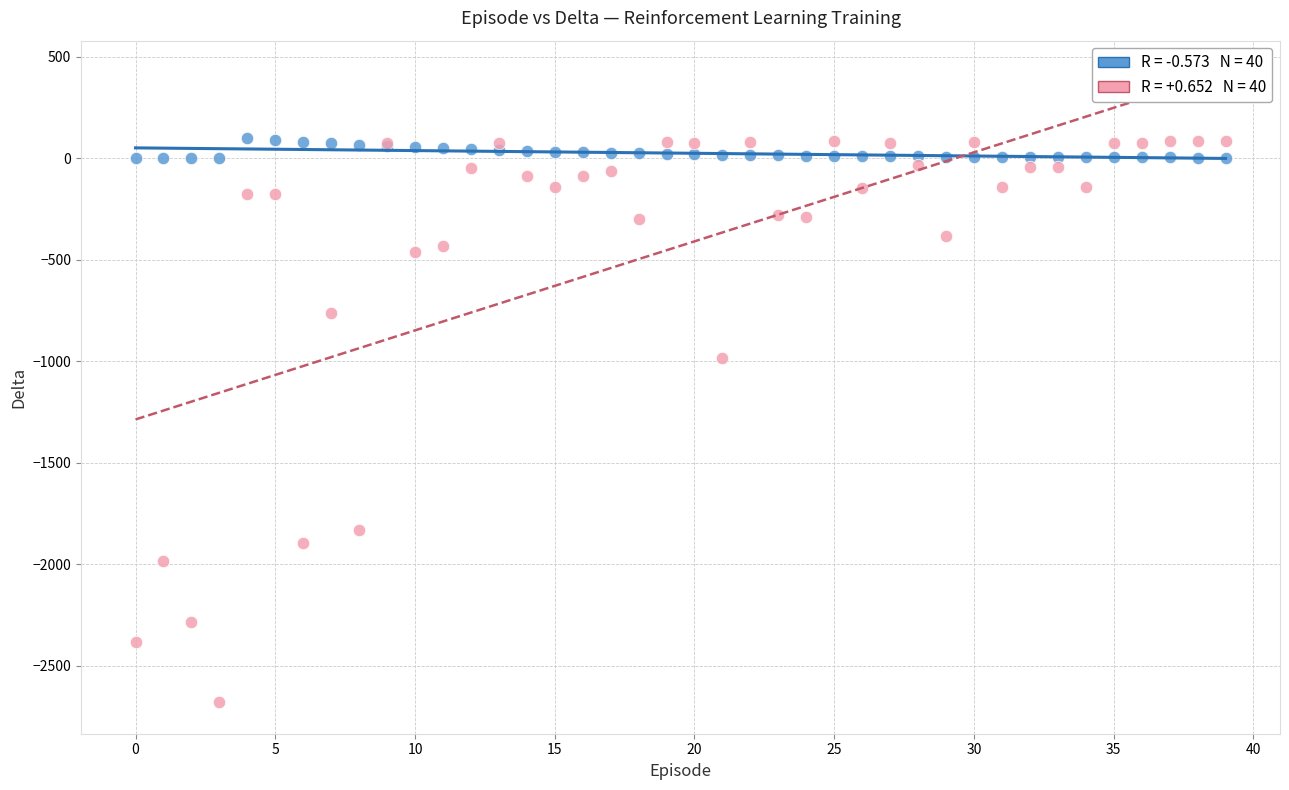

Across all series, what Y value is closest to -1289?

-982.0